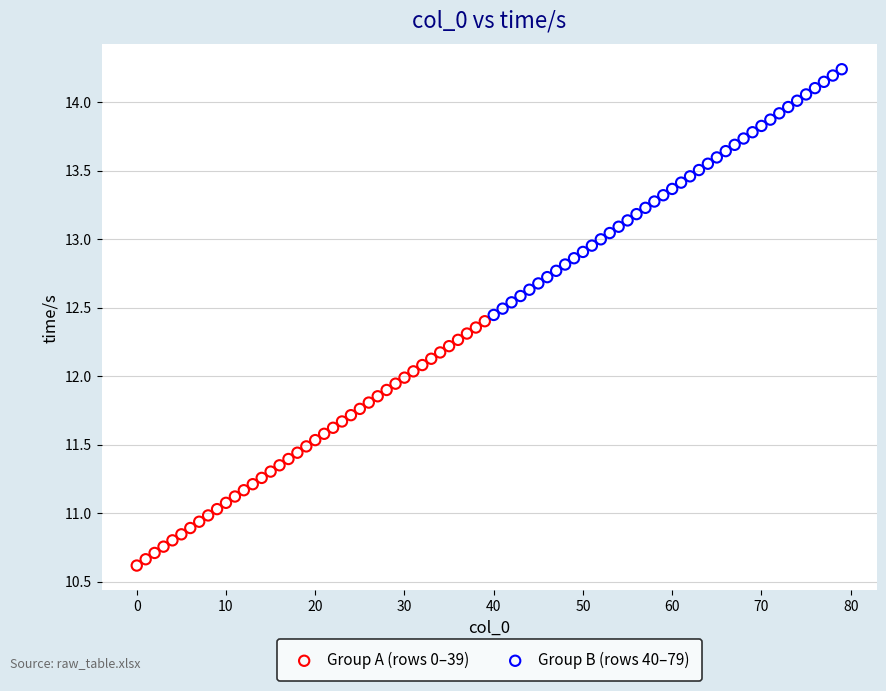

Which series has the widest spread of Y values?

Group B (rows 40–79)